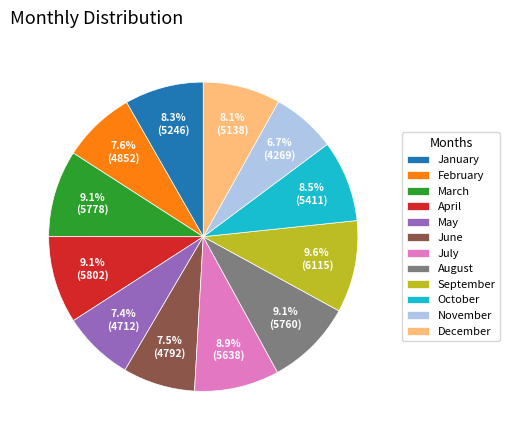

Does January represent more than half of the total?

No